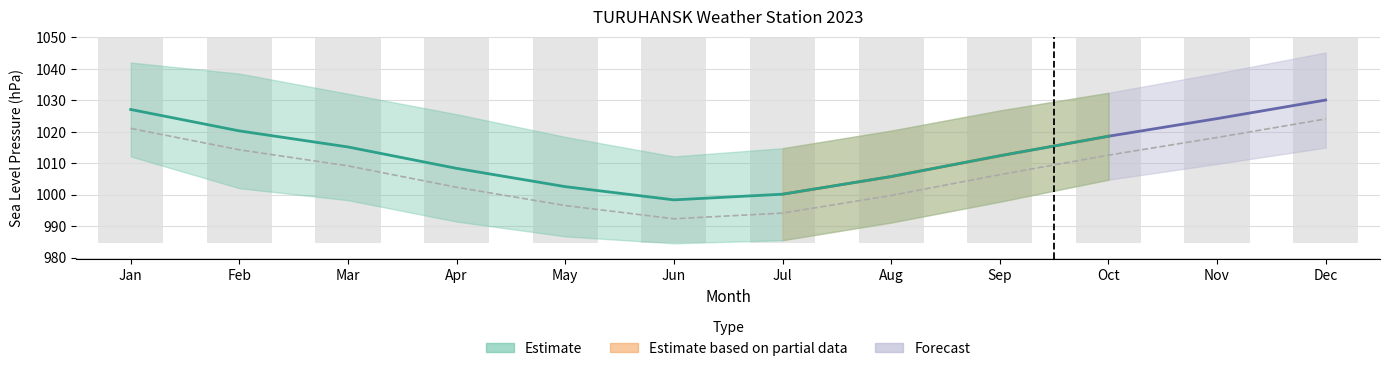

What is the value of the 3rd bar from the left?

1009.2